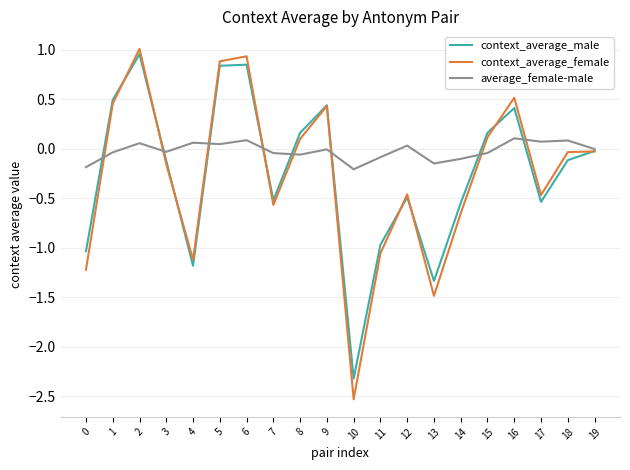

Which category has the lowest value across all series?

10